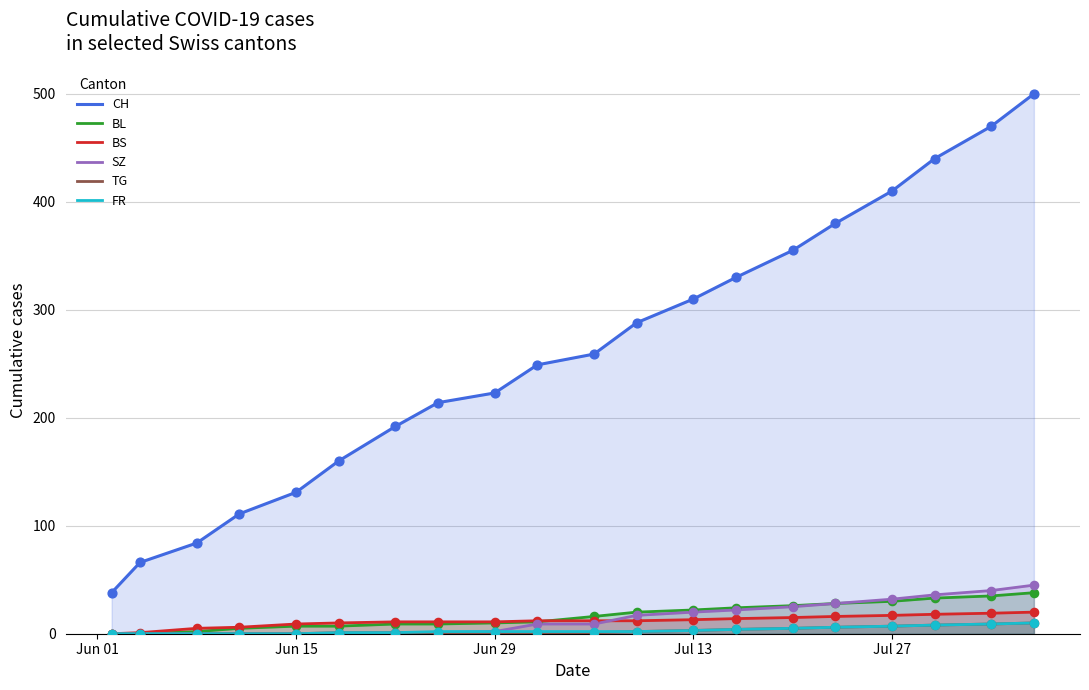

Which series reaches the minimum Y coordinate?

BL